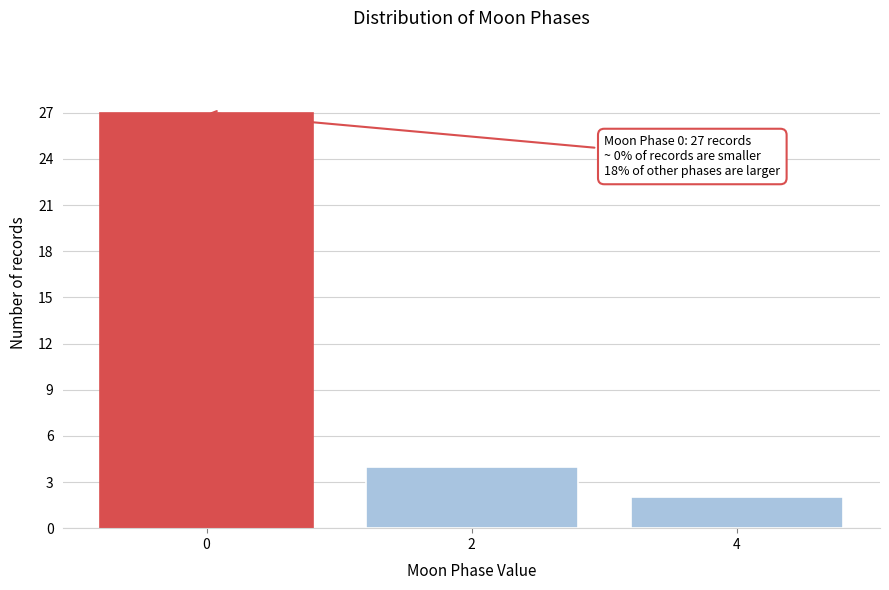

Reading right to left, what are all the values shown in this chart?

2	4	27